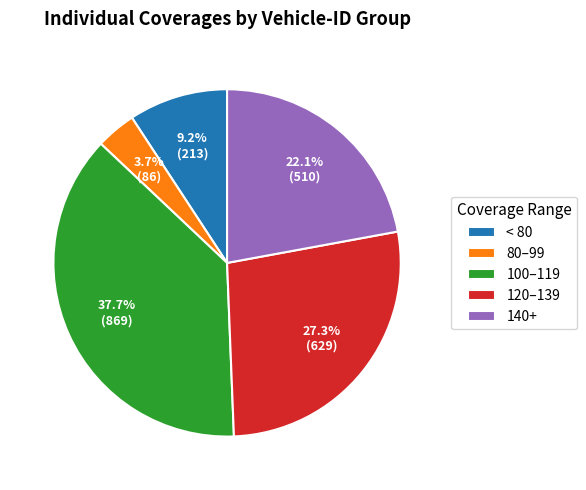

Between < 80 and 80–99, which is larger?

< 80